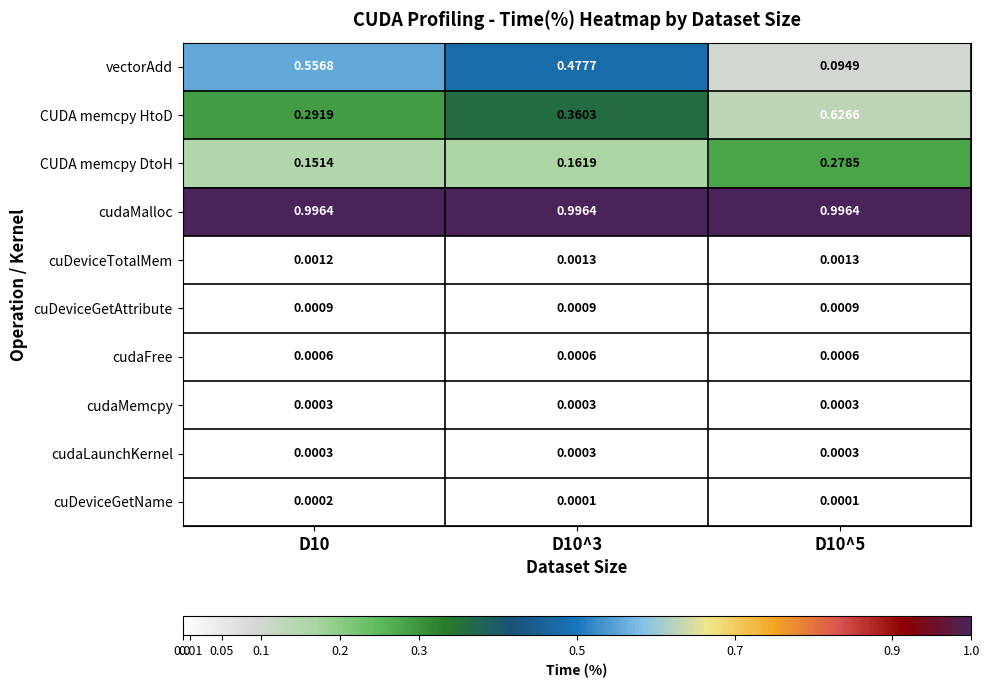

Which series has the widest spread of values?

vectorAdd